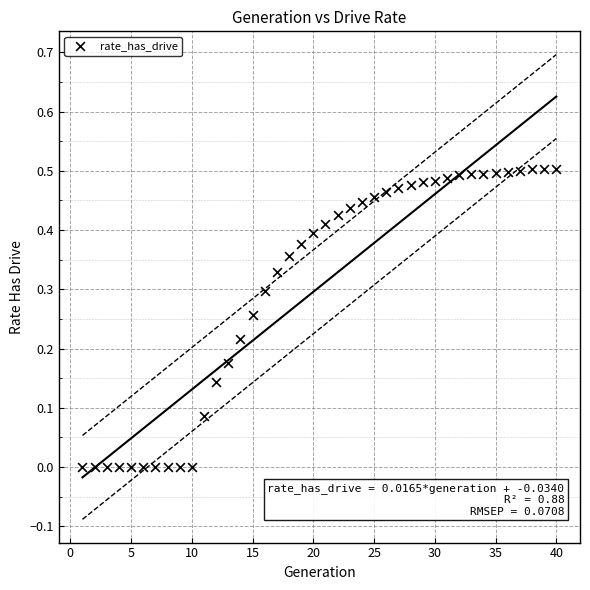

What is the range of X values (max minus min)?

39.0